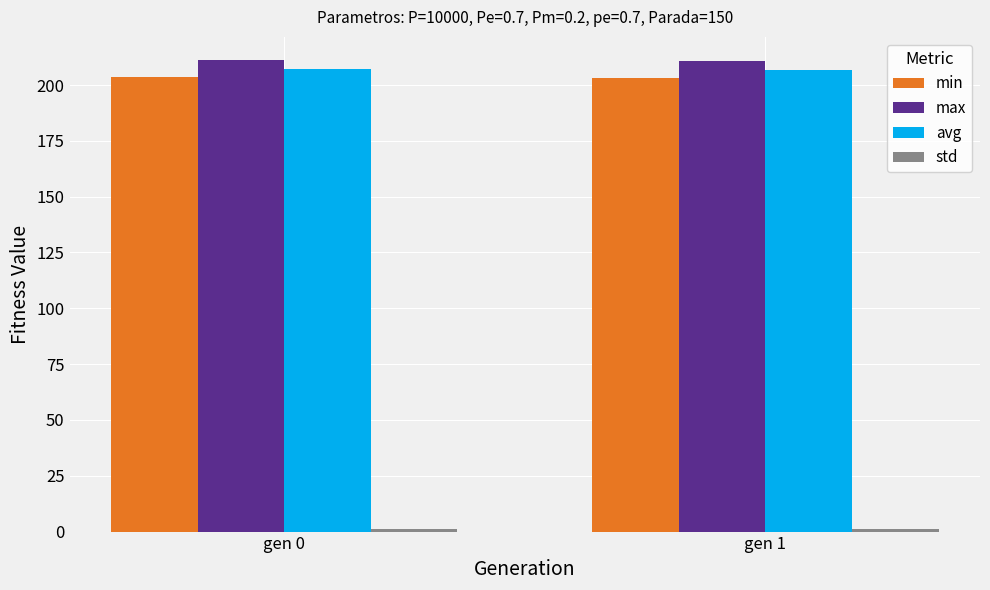

The min series shows 124.0 at gen 0. True or false?

False